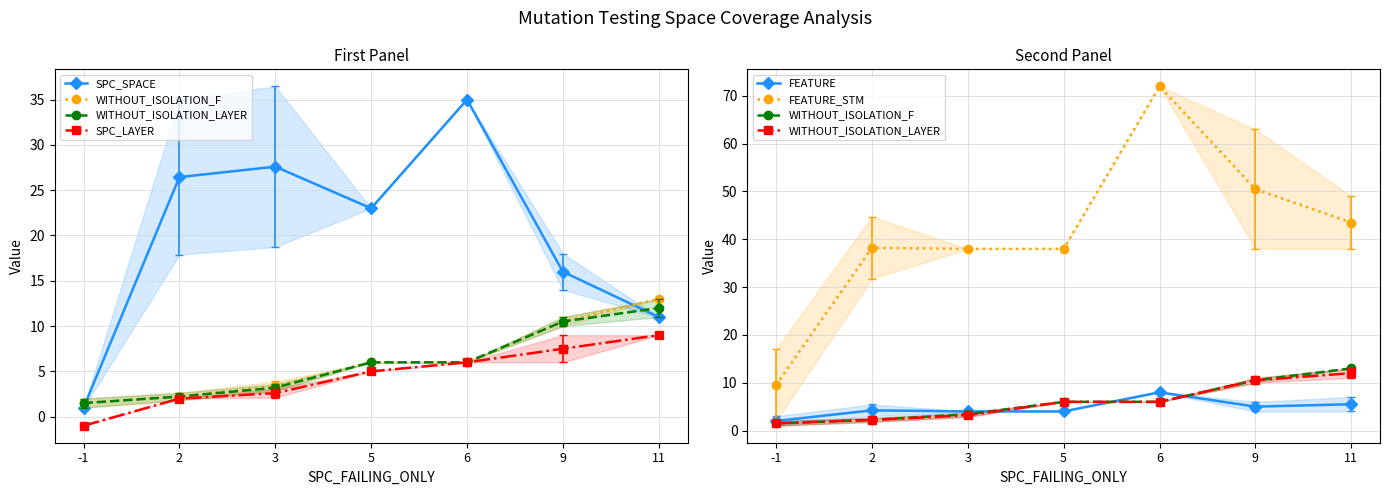

What is the smallest value displayed?

-1.0